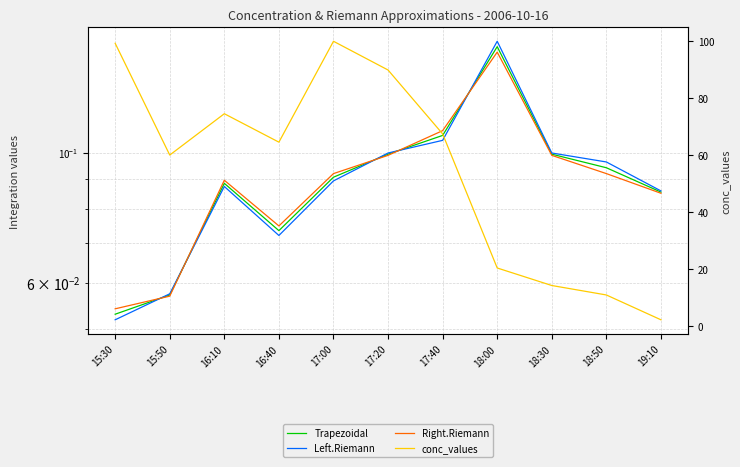

True or false: Left.Riemann and conc_values cross at least once.

False